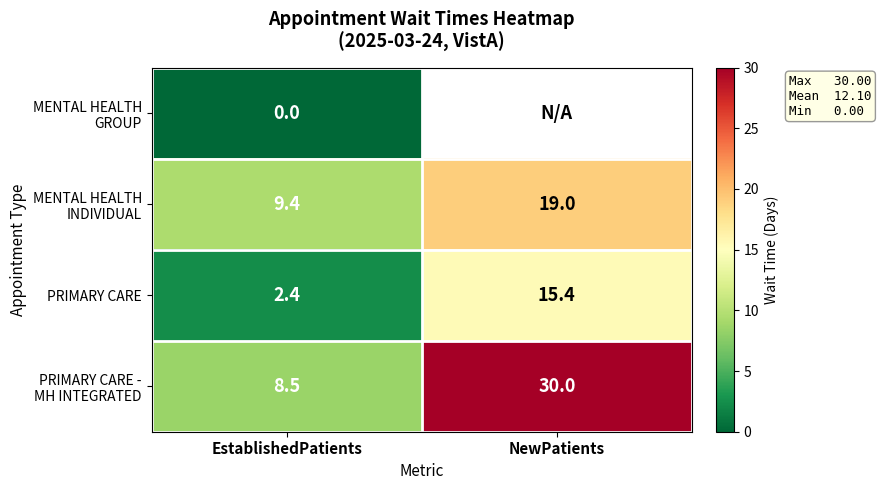

What is the spread (max minus min) of values at EstablishedPatients?

9.4